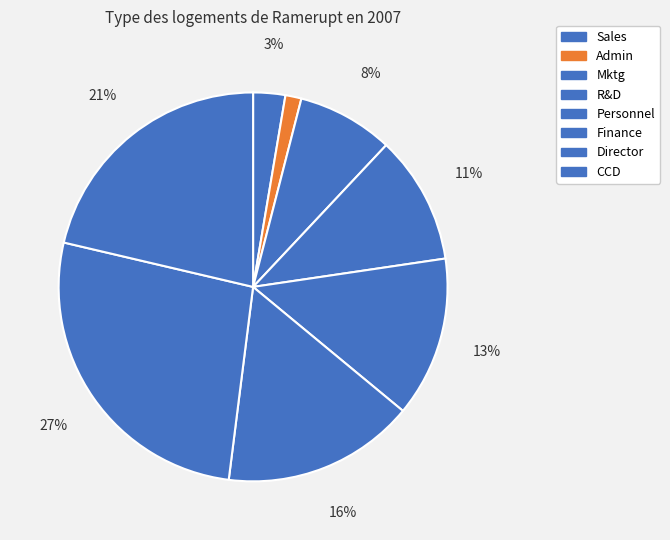

Rank the categories by value from lowest to highest.

Admin, Sales, Mktg, R&D, Personnel, Finance, CCD, Director